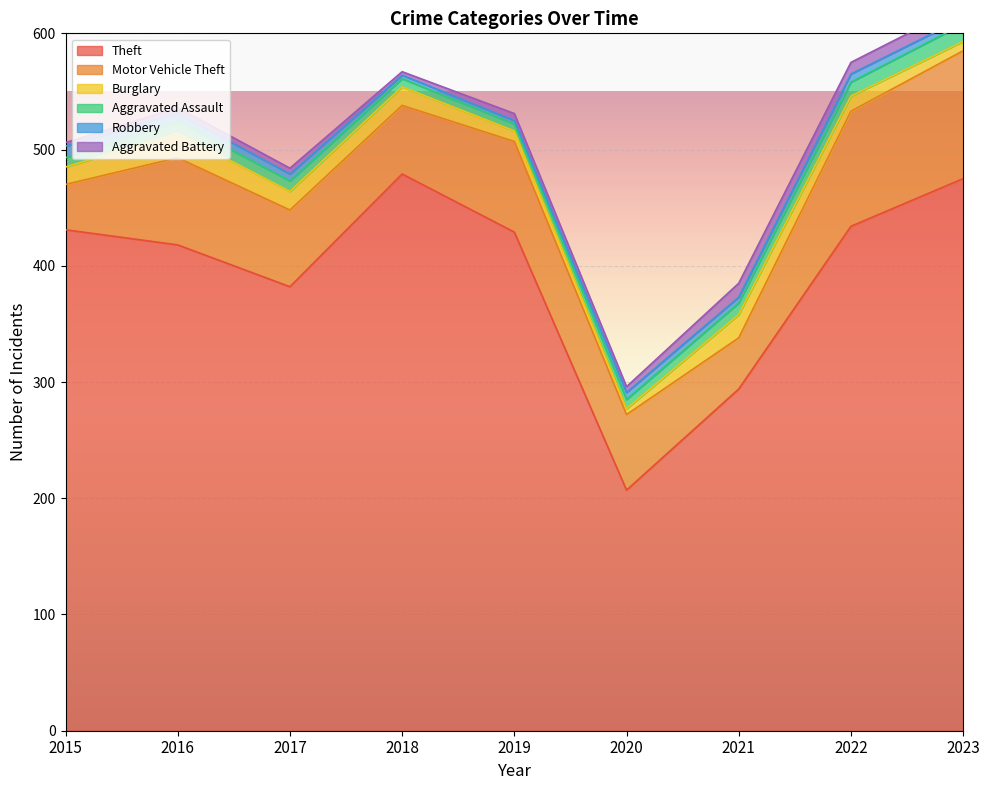

Rank the series by their maximum value, from lowest to highest.

Robbery, Aggravated Battery, Aggravated Assault, Burglary, Motor Vehicle Theft, Theft